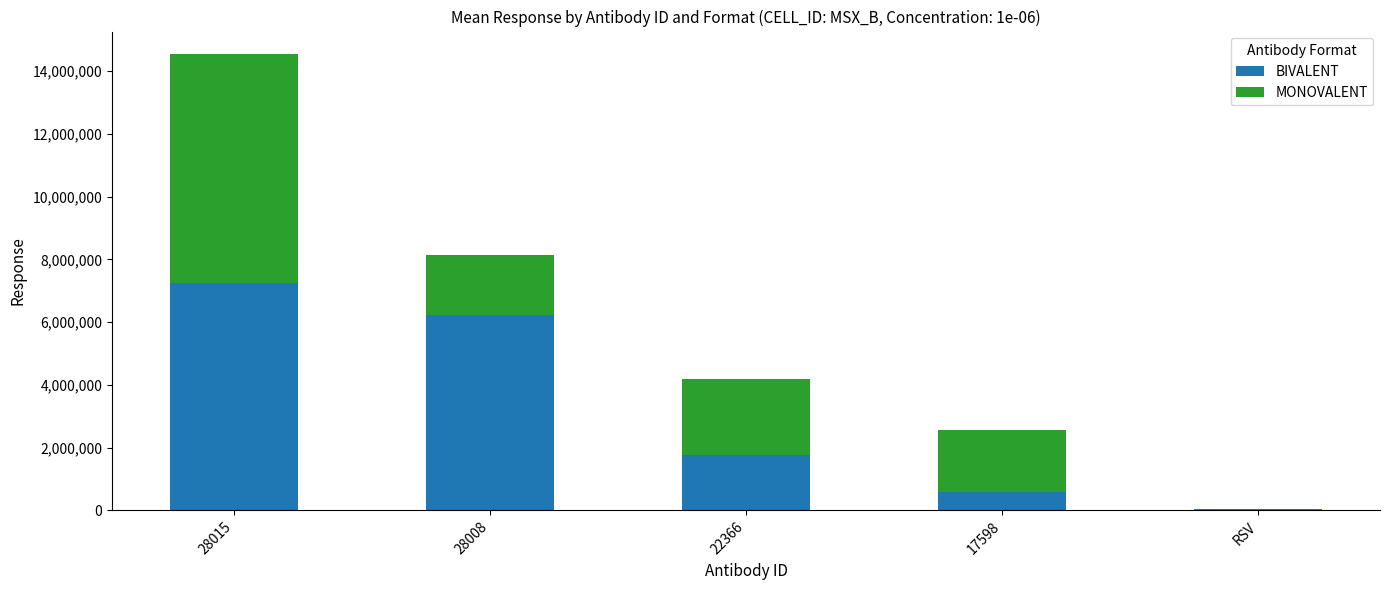

The value of BIVALENT at 28015 is 7257087. True or false?

True